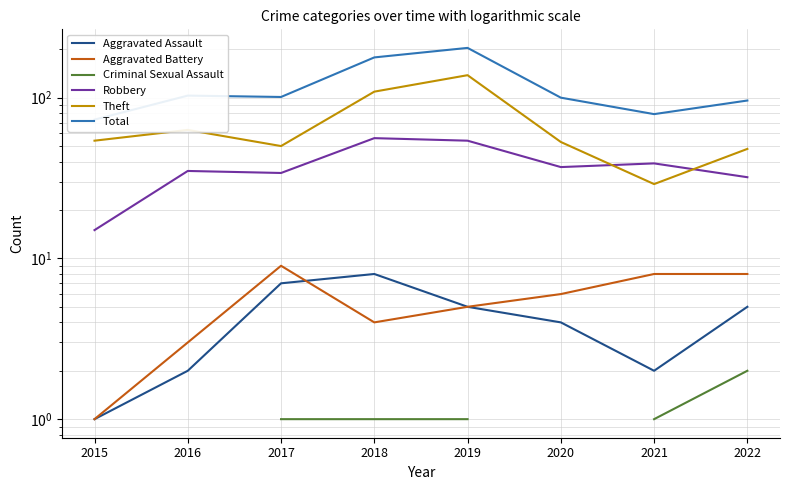

Rank the series by their maximum value, from highest to lowest.

Total, Theft, Robbery, Aggravated Battery, Aggravated Assault, Criminal Sexual Assault